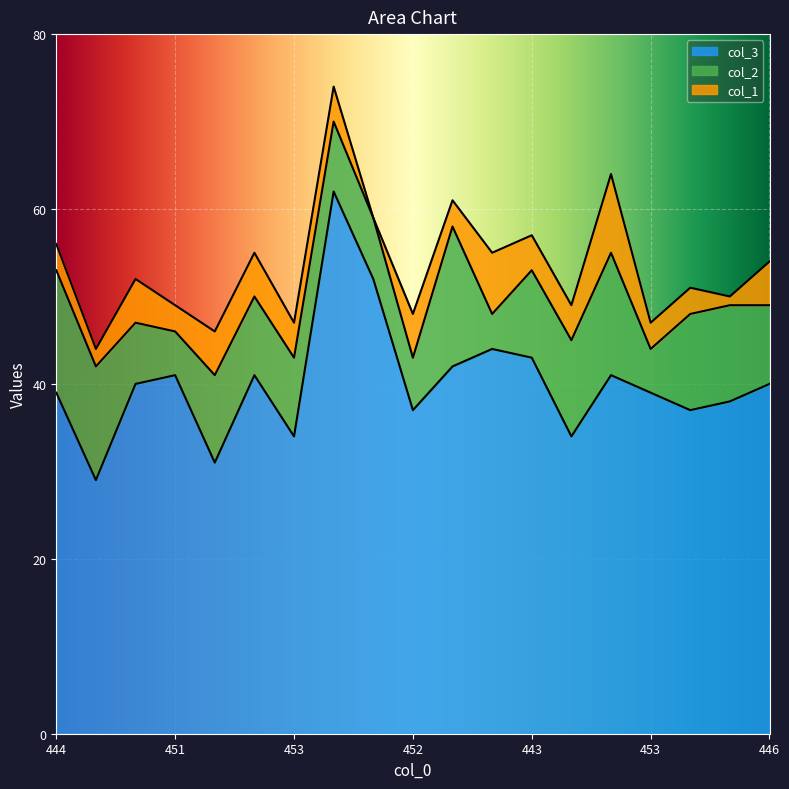

At which category does col_3 reach its first local valley?

456